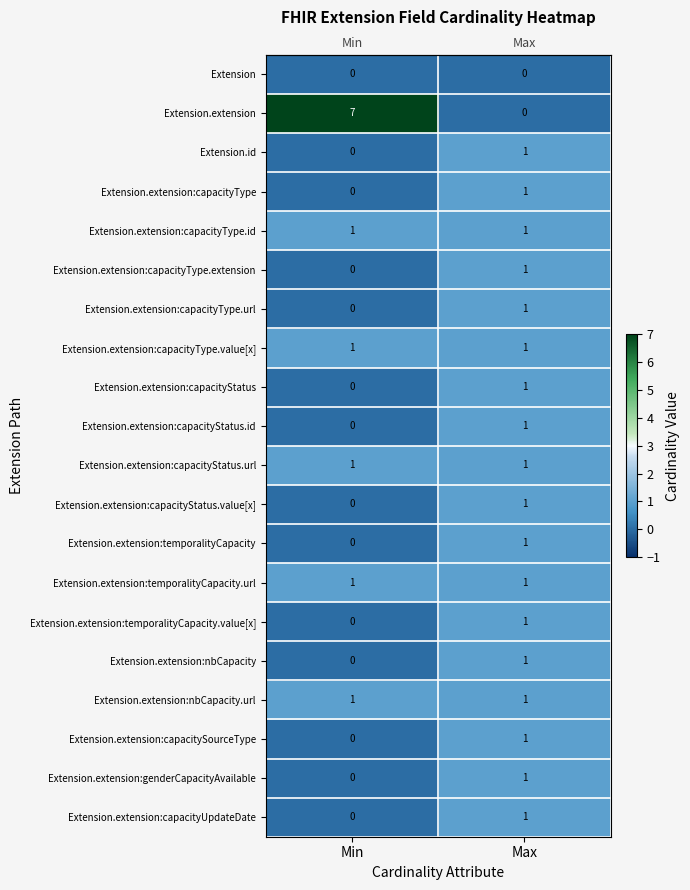

Is the value of Extension.extension:temporalityCapacity.value[x] at Max greater than the value of Extension at Max?

Yes